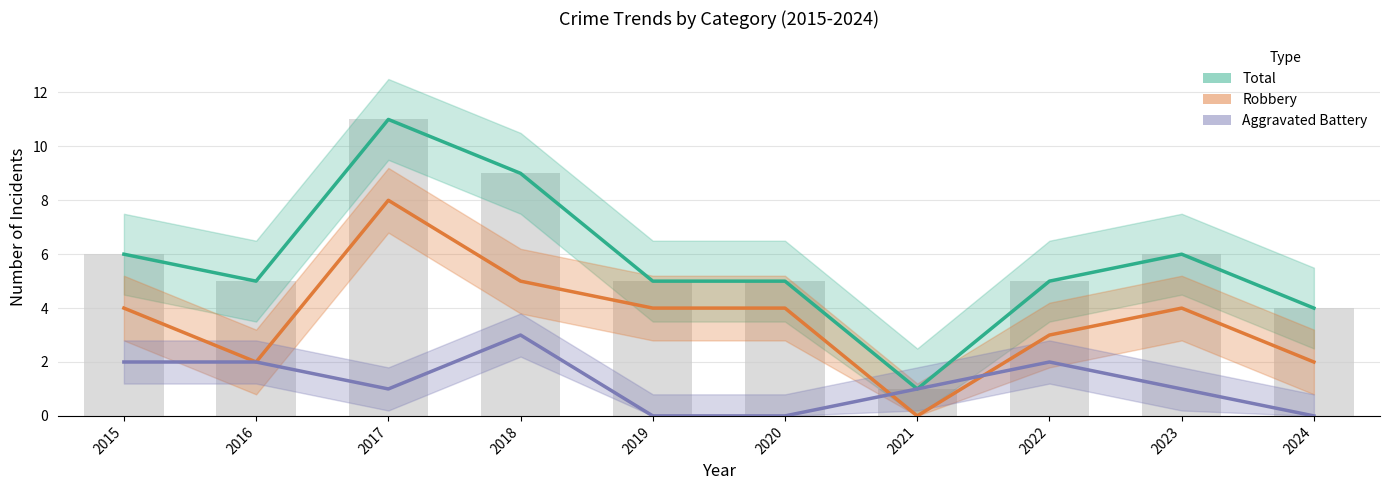

Which series changed the most between 2018 and 2021?

Total